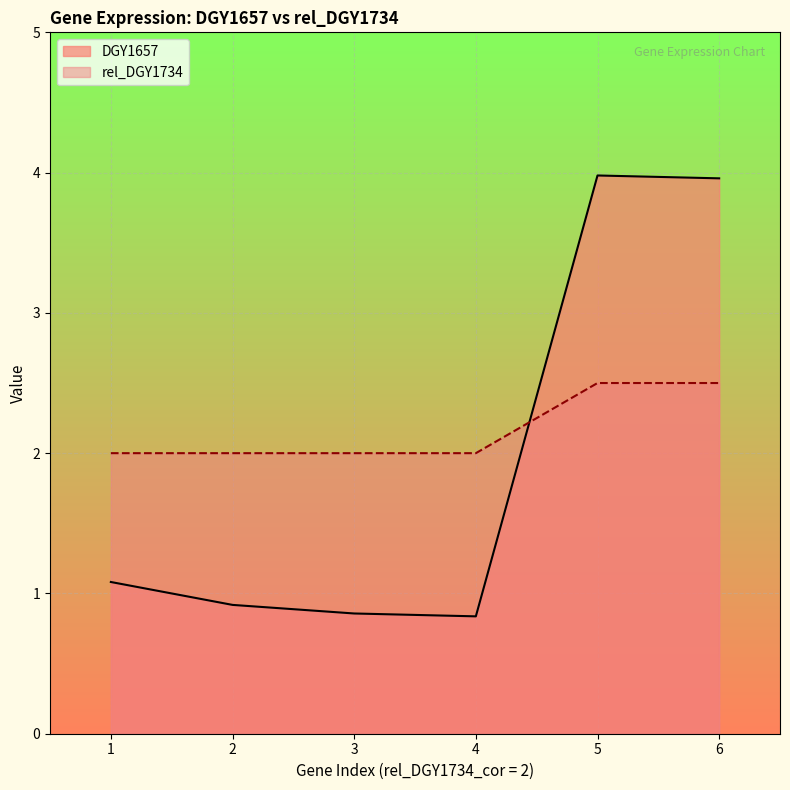

What is the total value across all series at 2?

2.9